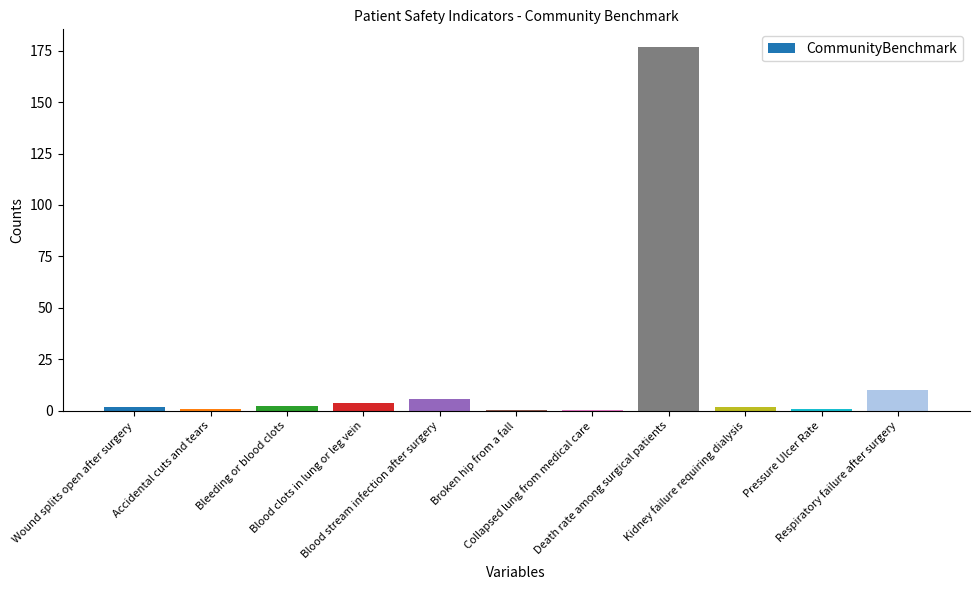

What is the approximate value at Pressure Ulcer Rate?

0.7